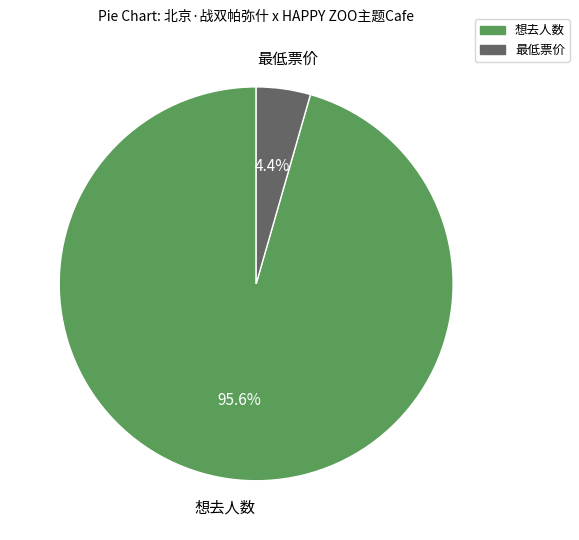

Rank the categories by value from highest to lowest.

想去人数, 最低票价